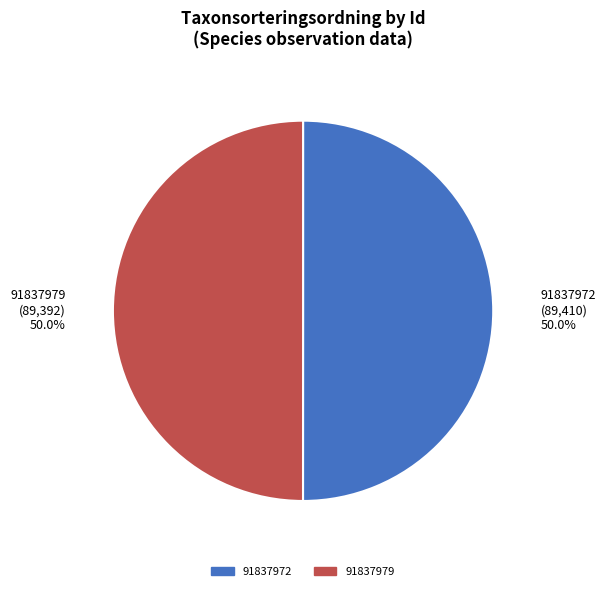

Do 91837979 and 91837972 together represent more than half of the pie?

Yes